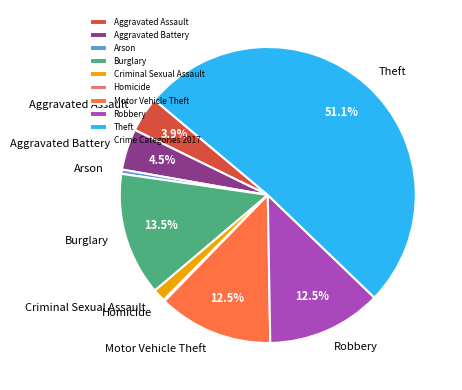

Is it true that Burglary is 7% of the pie?

False